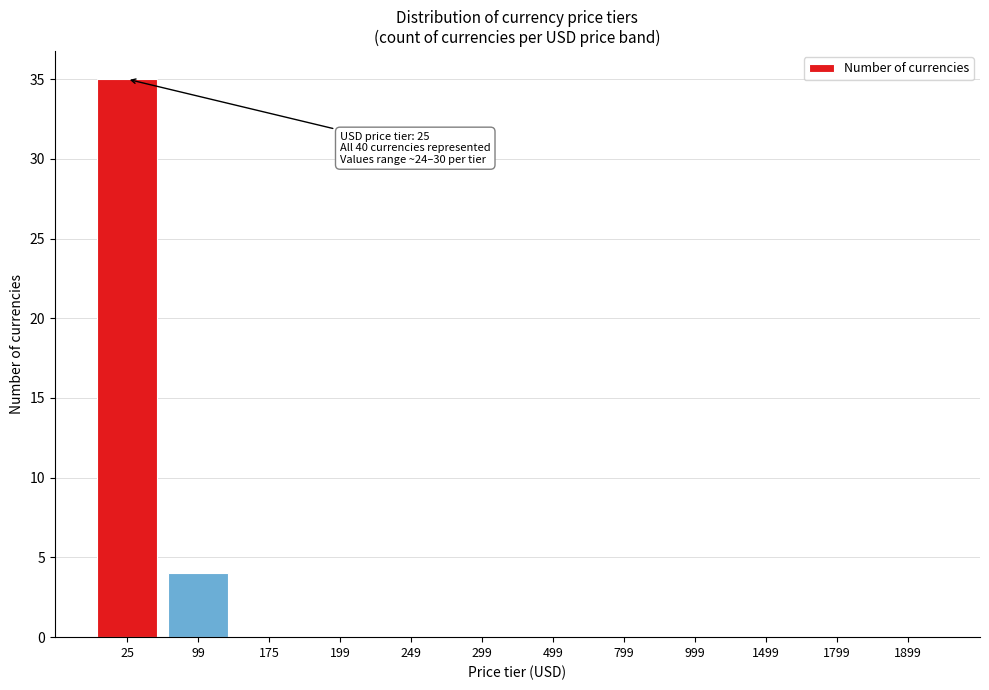

Reading left to right, list all the values displayed in this chart.

25=35	99=4	175=0	199=0	249=0	299=0	499=0	799=0	999=0	1499=0	1799=0	1899=0